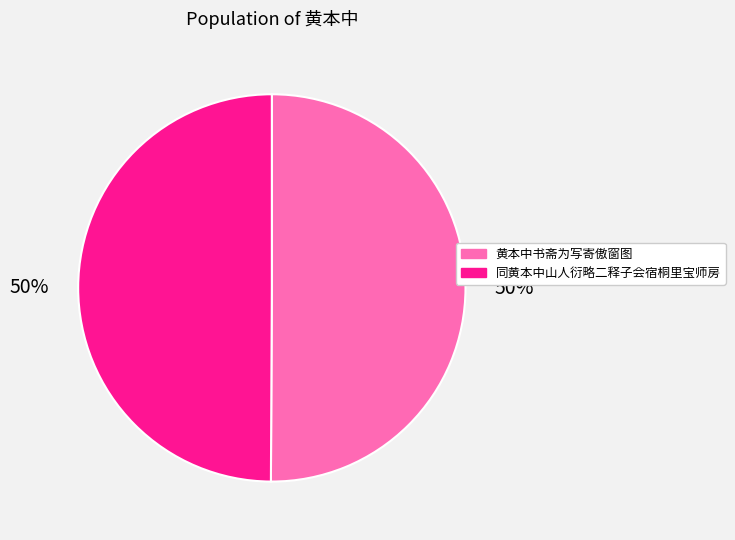

What percentage is the 同黄本中山人衍略二释子会宿桐里宝师房 slice, to the nearest percent?

50%